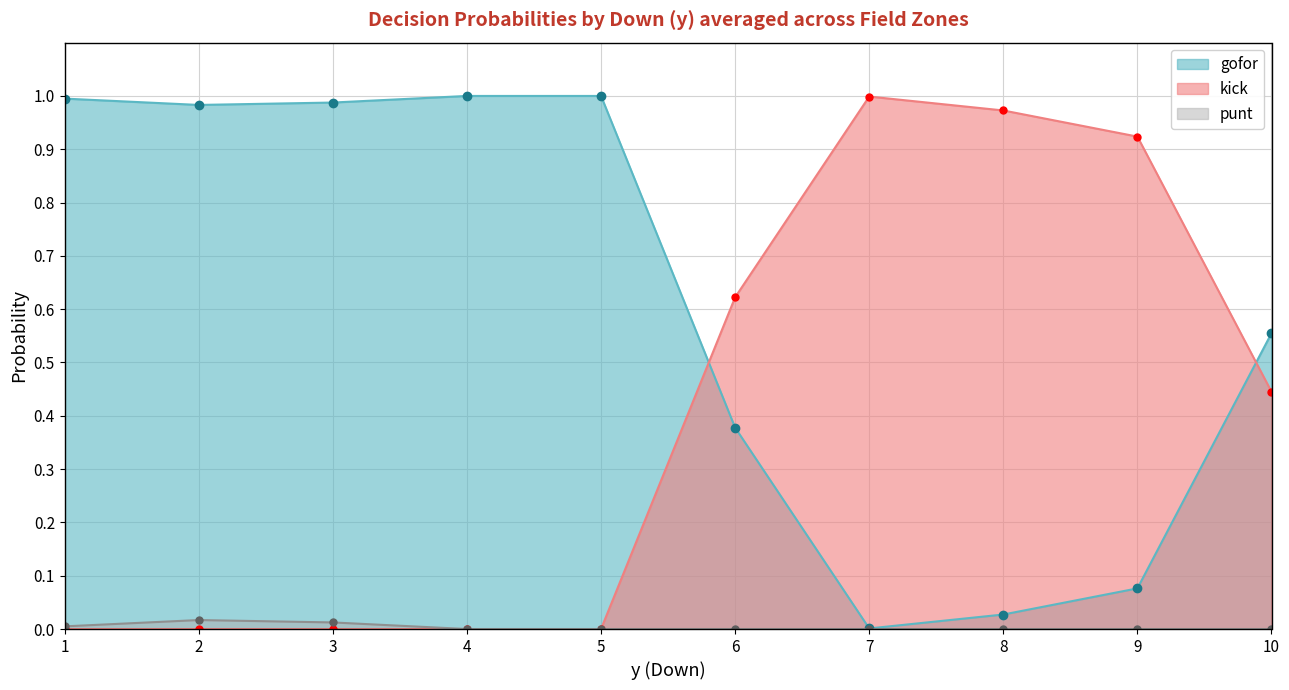

Is the value of gofor at 8 greater than the value of kick at 9?

No